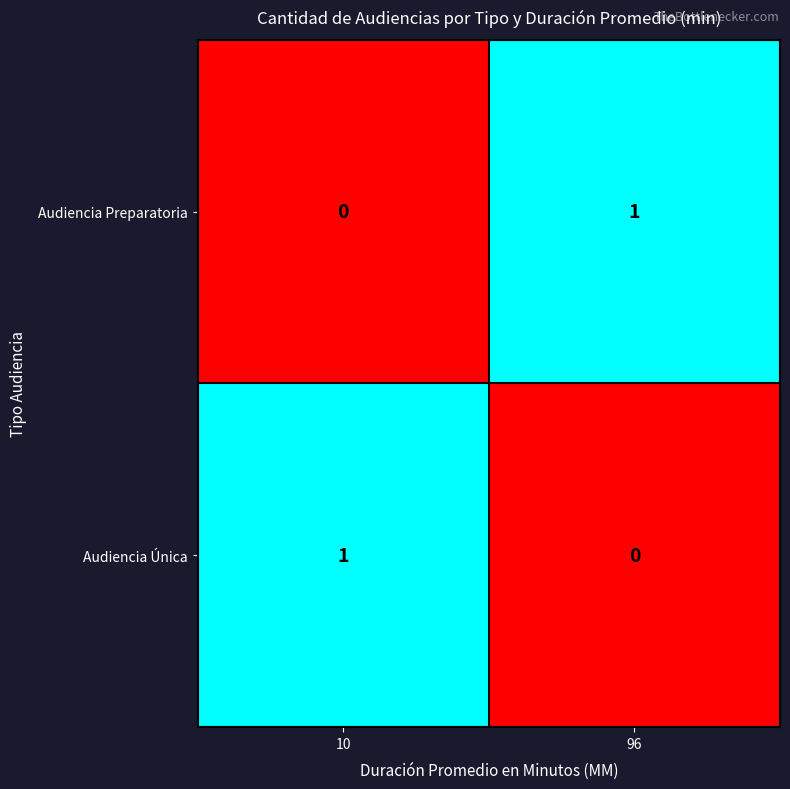

Which category has the lowest value in the Audiencia Preparatoria series?

10